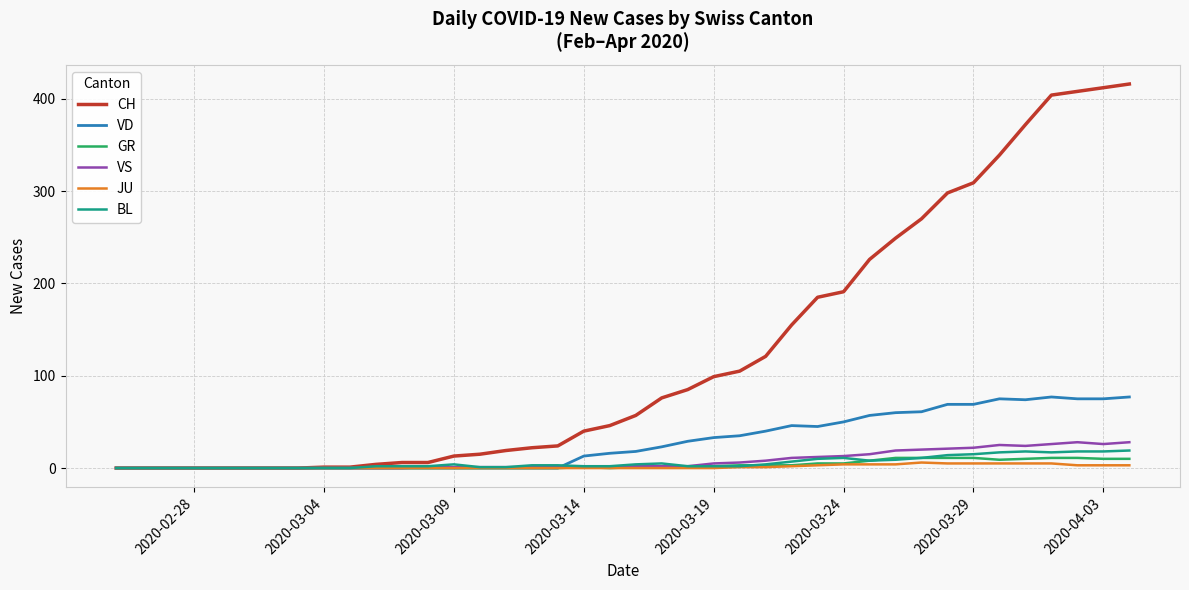

What is the maximum value for BL?

19